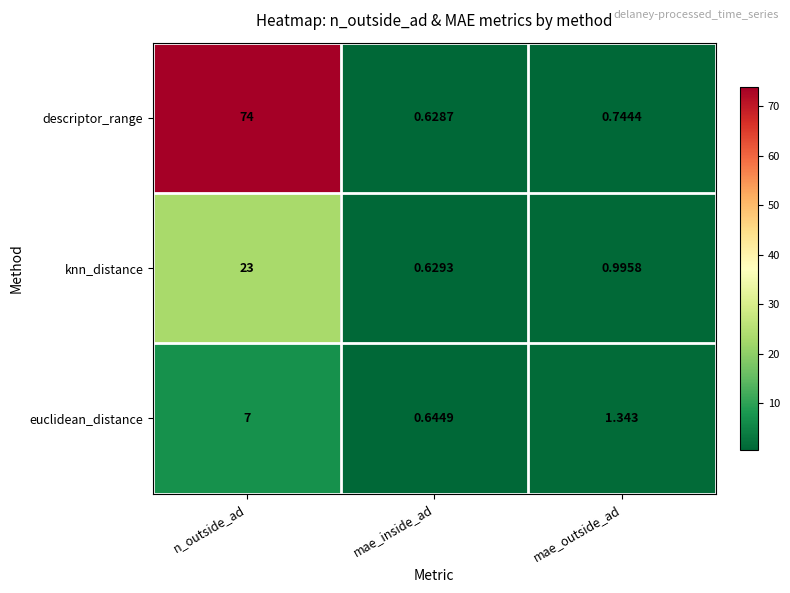

Which series has the widest spread of values?

descriptor_range